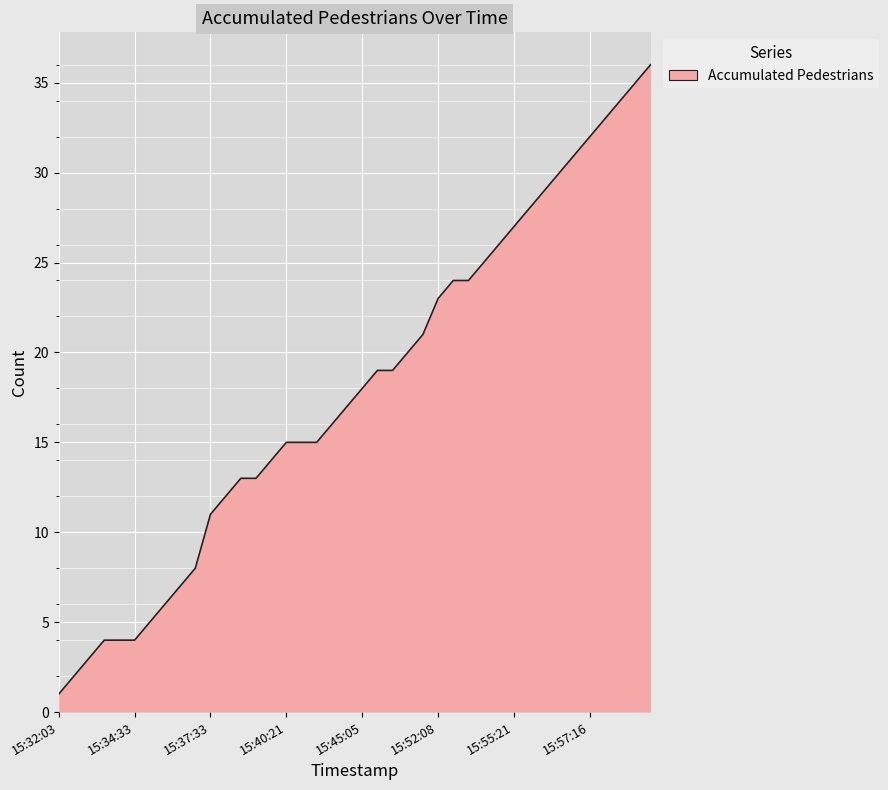

What is the difference between the maximum and minimum values?

35